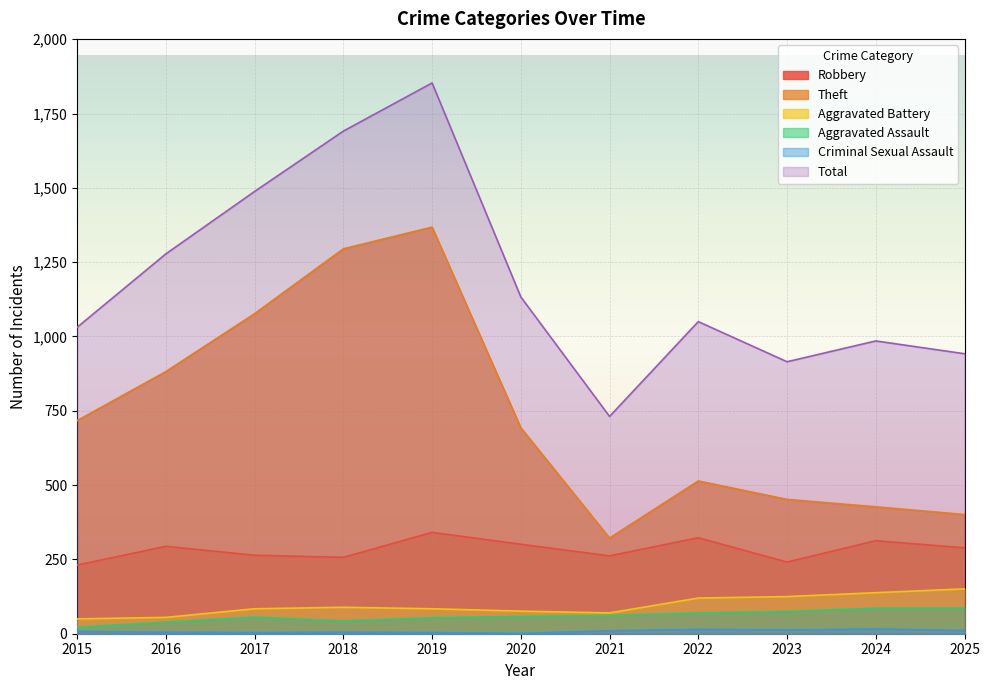

Reading right to left, list all the values displayed in this chart.

Robbery: 289	313	241	323	262	301	341	257	264	294	231
Theft: 401	427	452	514	322	693	1368	1295	1077	882	717
Aggravated Battery: 151	138	125	120	70	76	84	89	84	55	50
Aggravated Assault: 86	86	75	70	62	58	54	43	56	39	22
Criminal Sexual Assault: 11	16	13	15	10	1	4	5	4	5	8
Total: 942	985	915	1050	731	1133	1853	1691	1488	1278	1031